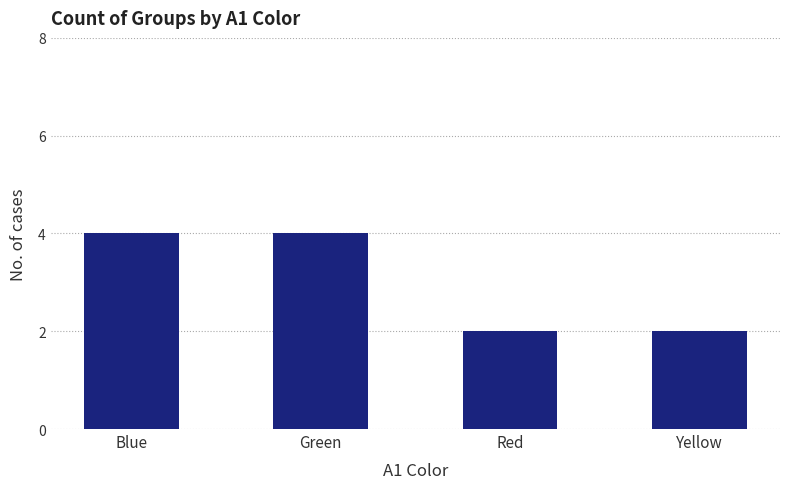

Reading left to right, extract all data points from this chart.

4	4	2	2